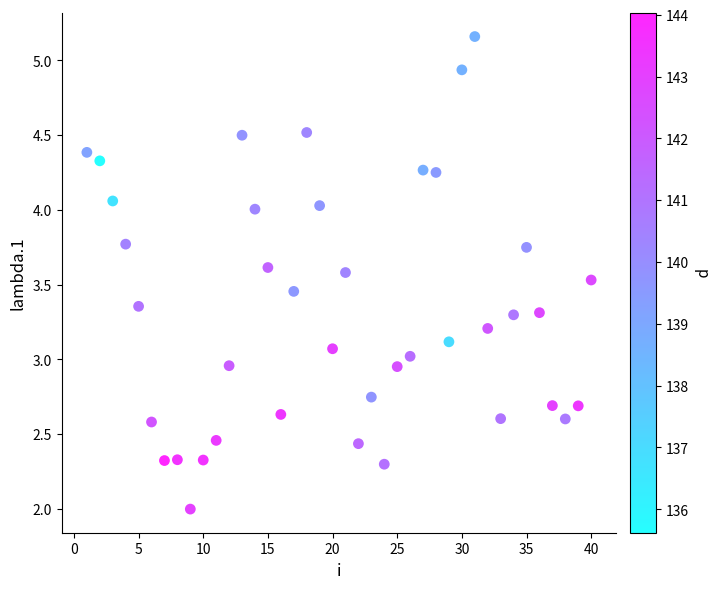

What is the range of Y values (max minus min)?

3.2